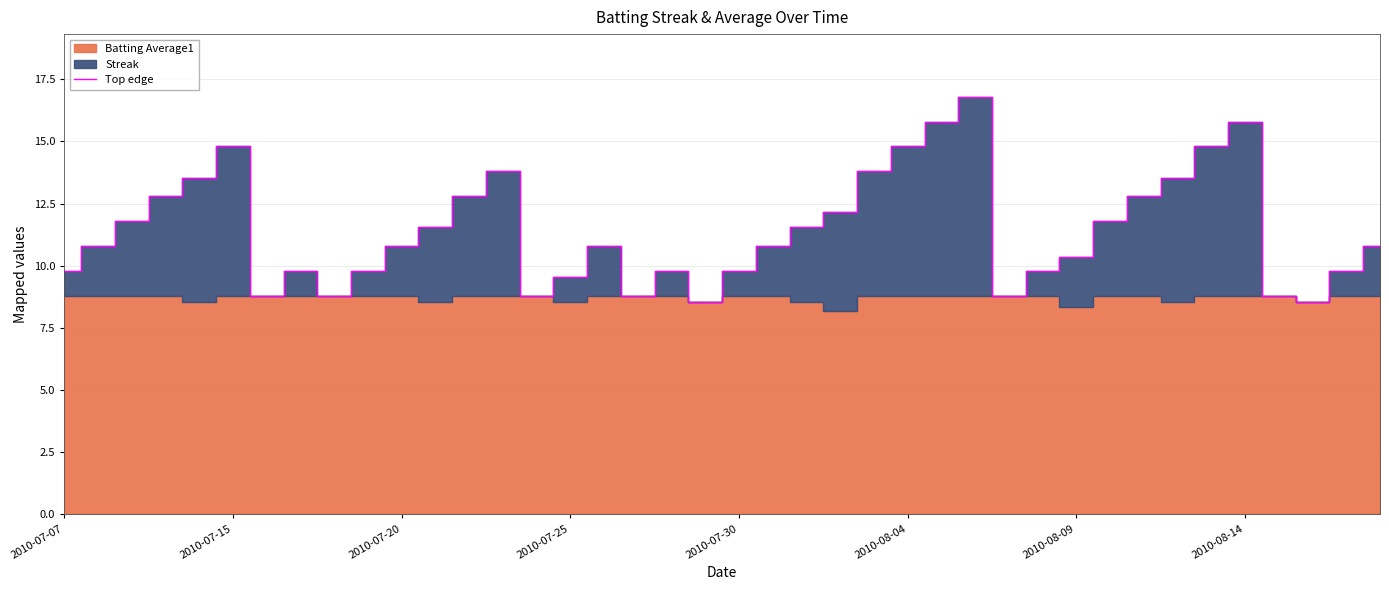

What is the highest value of the Top edge series?

16.8